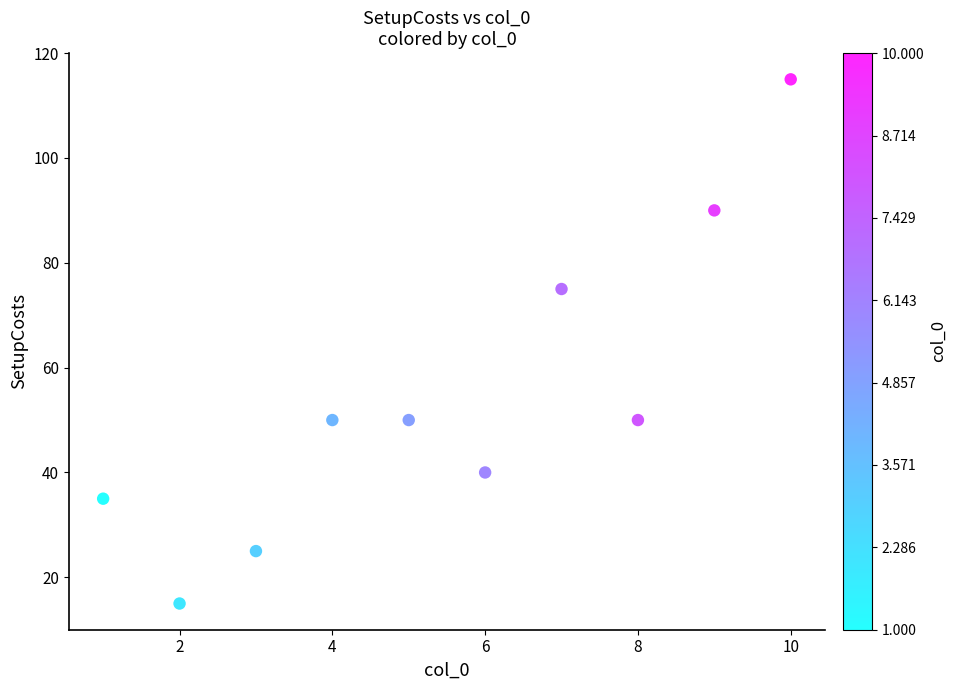

What Y value in the scatter plot is closest to 65?

75